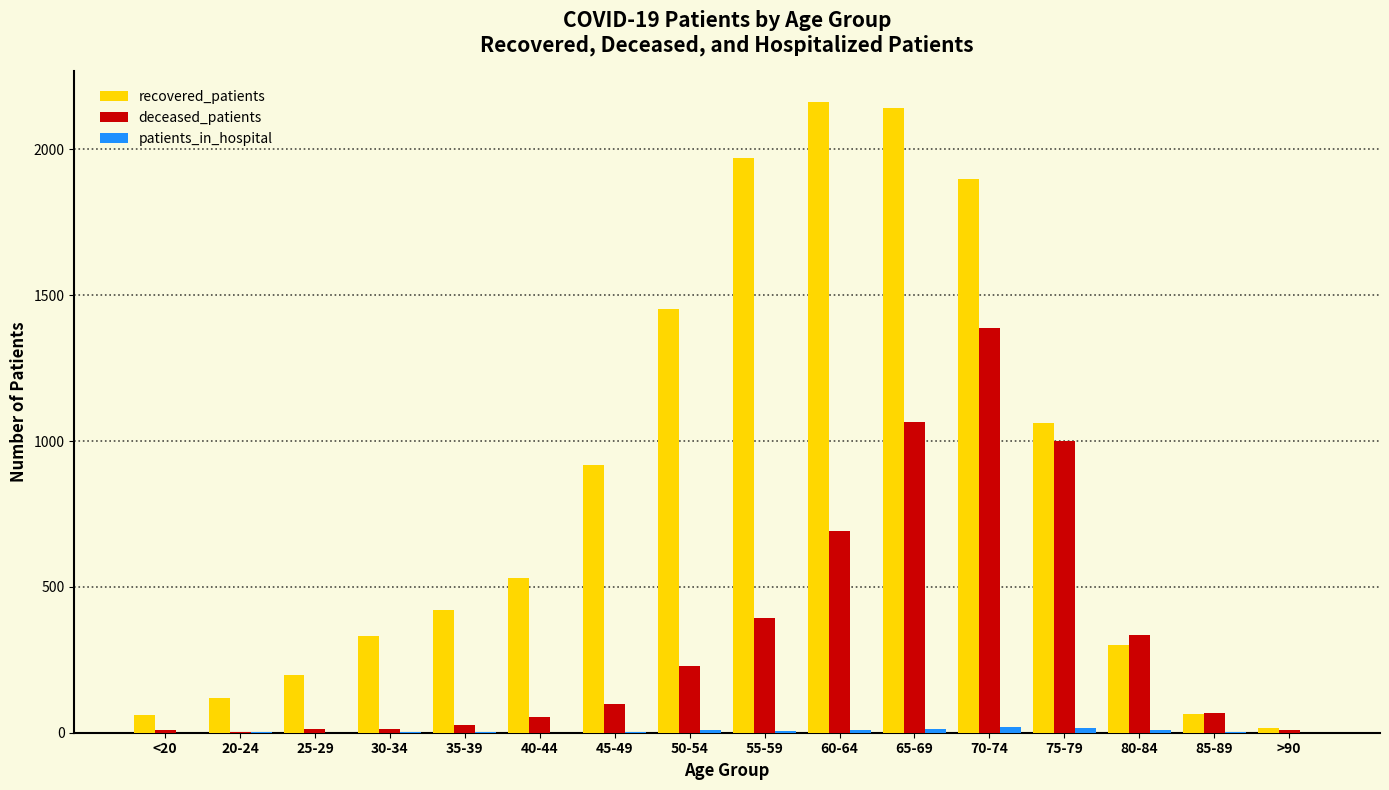

What is the difference between the deceased_patients values at 55-59 and 70-74?

995